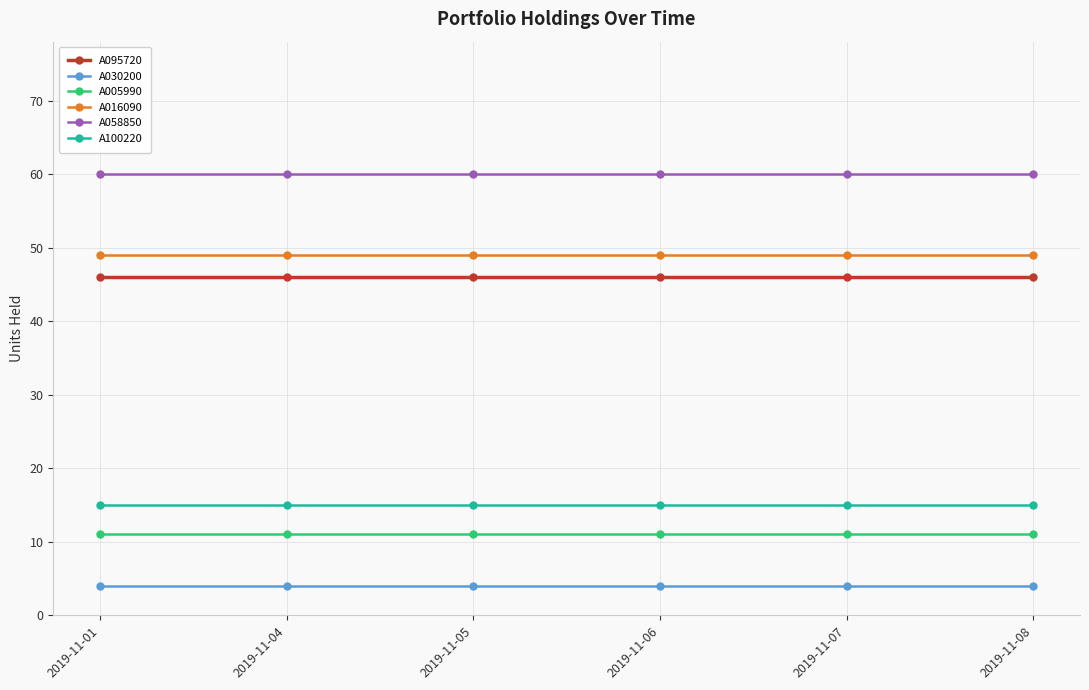

What is the lowest value of the A100220 series?

15